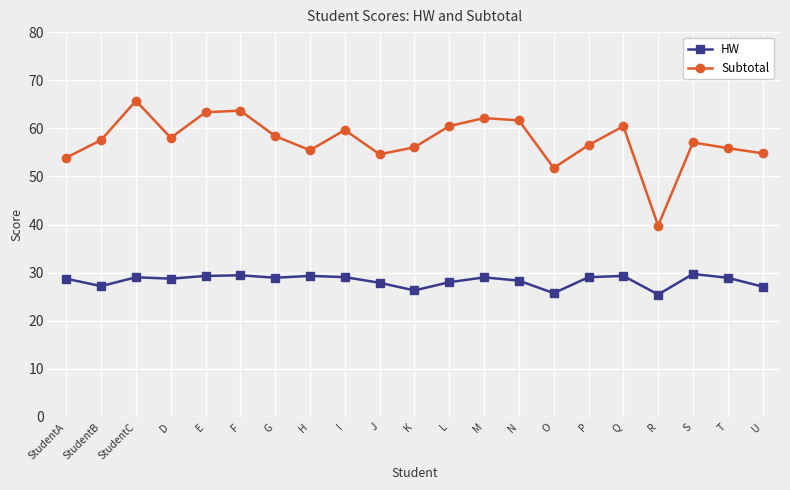

Does the chart have visible grid lines?

Yes